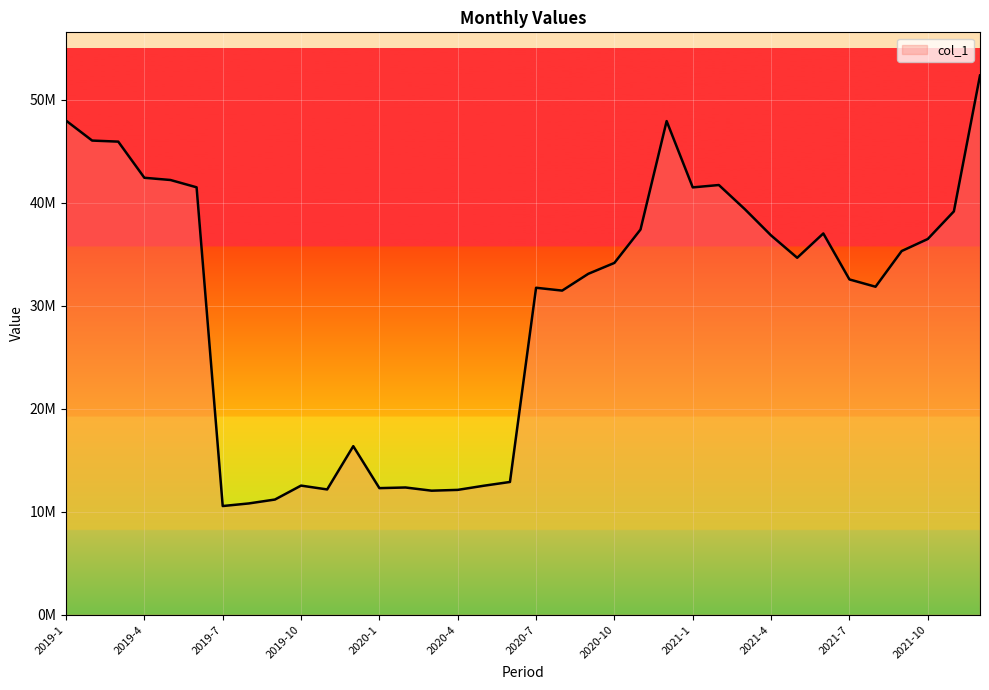

List the labels in order of value, smallest first.

2019-7, 2019-8, 2019-9, 2020-3, 2020-4, 2019-11, 2020-1, 2020-2, 2020-5, 2019-10, 2020-6, 2019-12, 2020-8, 2020-7, 2021-8, 2021-7, 2020-9, 2020-10, 2021-5, 2021-9, 2021-10, 2021-4, 2021-6, 2020-11, 2021-11, 2021-3, 2021-1, 2019-6, 2021-2, 2019-5, 2019-4, 2019-3, 2019-2, 2020-12, 2019-1, 2021-12